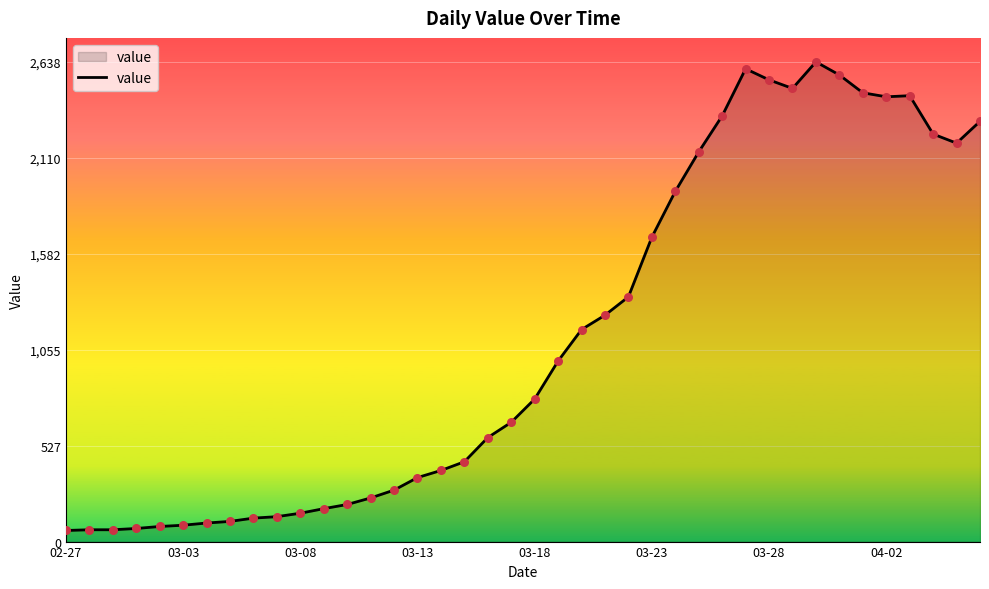

What is the minimum value shown in the chart?

61